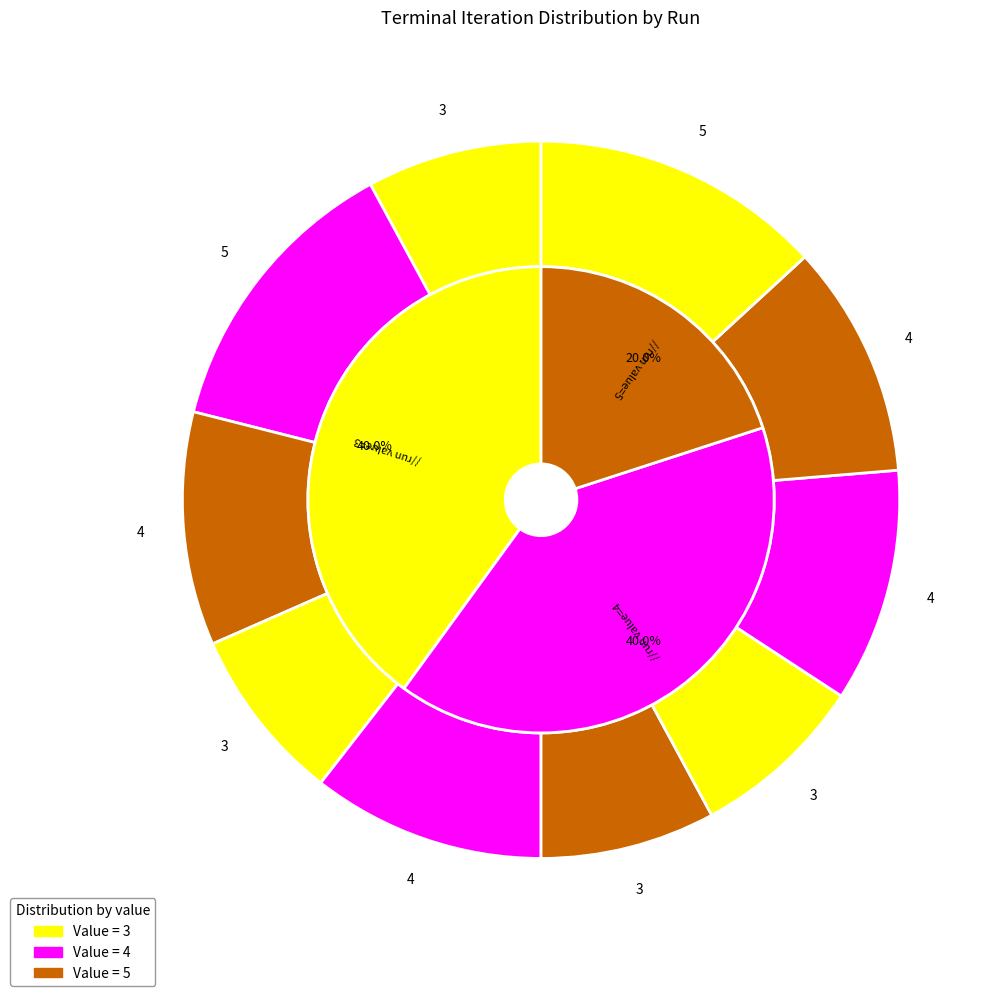

What is the total percentage of Run 2 and Run 7?

21.1%